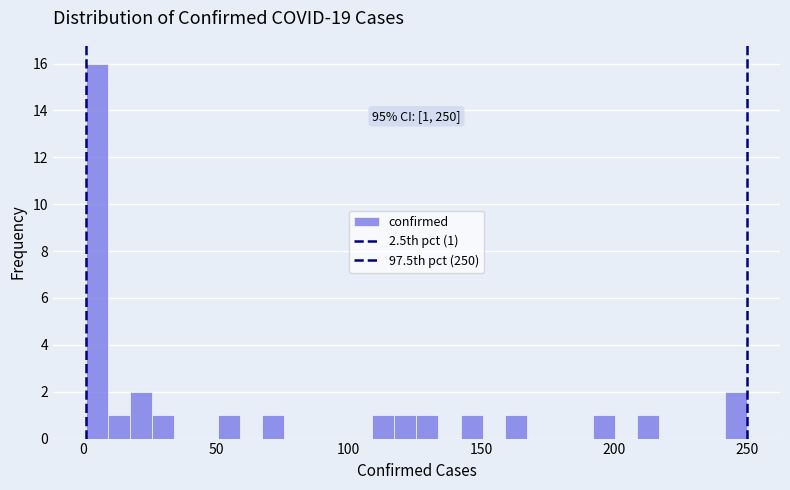

Around what value on the x-axis is the tallest bar? Give the approximate position of its centre, as read against the axis.

5